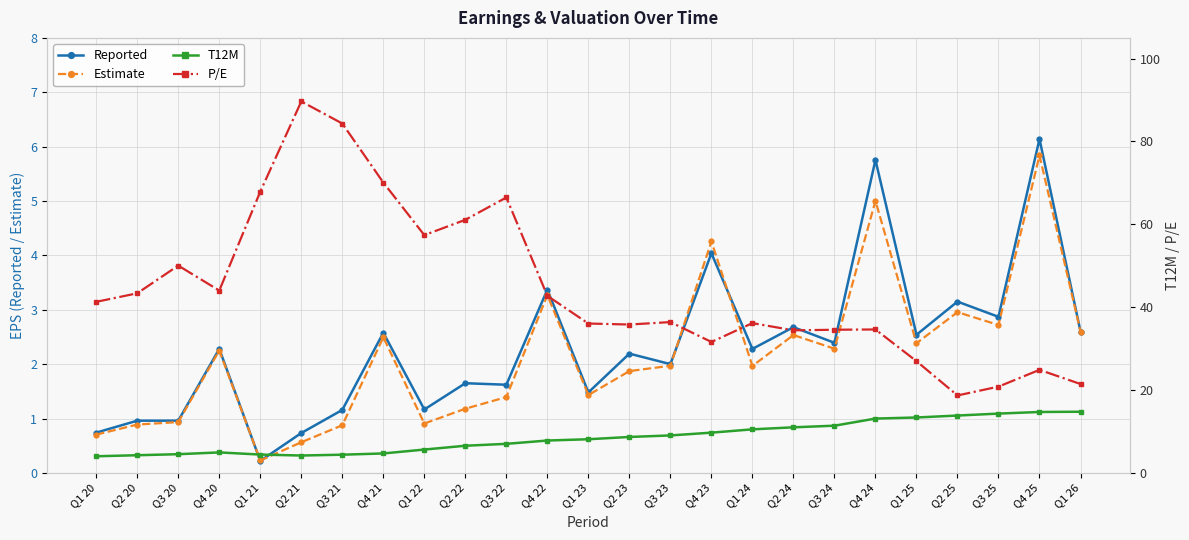

How many interior local valleys does the P/E series have?

6